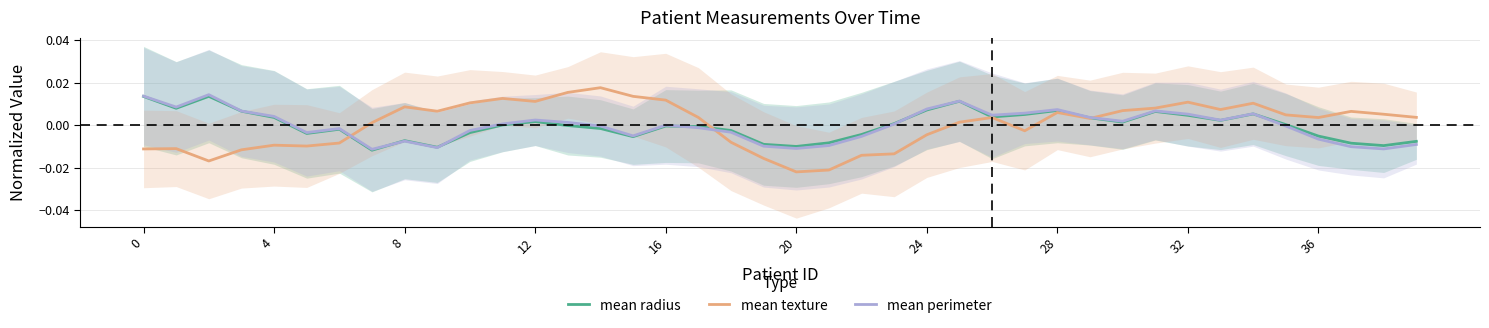

Is the value of mean texture at 24 greater than the value of mean perimeter at 20?

Yes